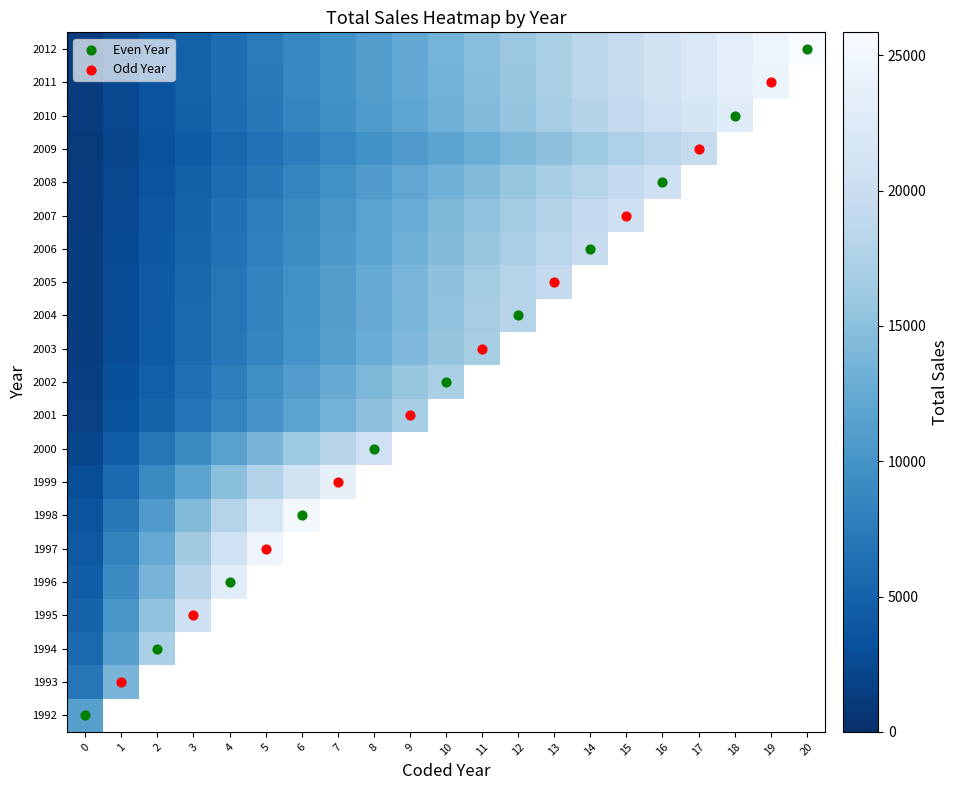

Between 11 and 15, which is larger?

15